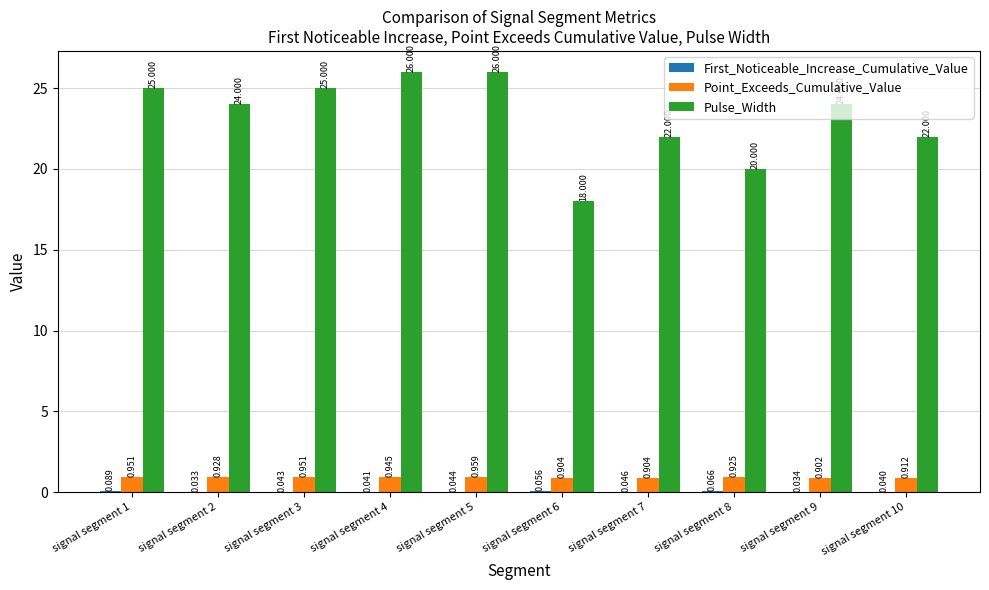

Which series has the largest total across all categories?

Pulse_Width